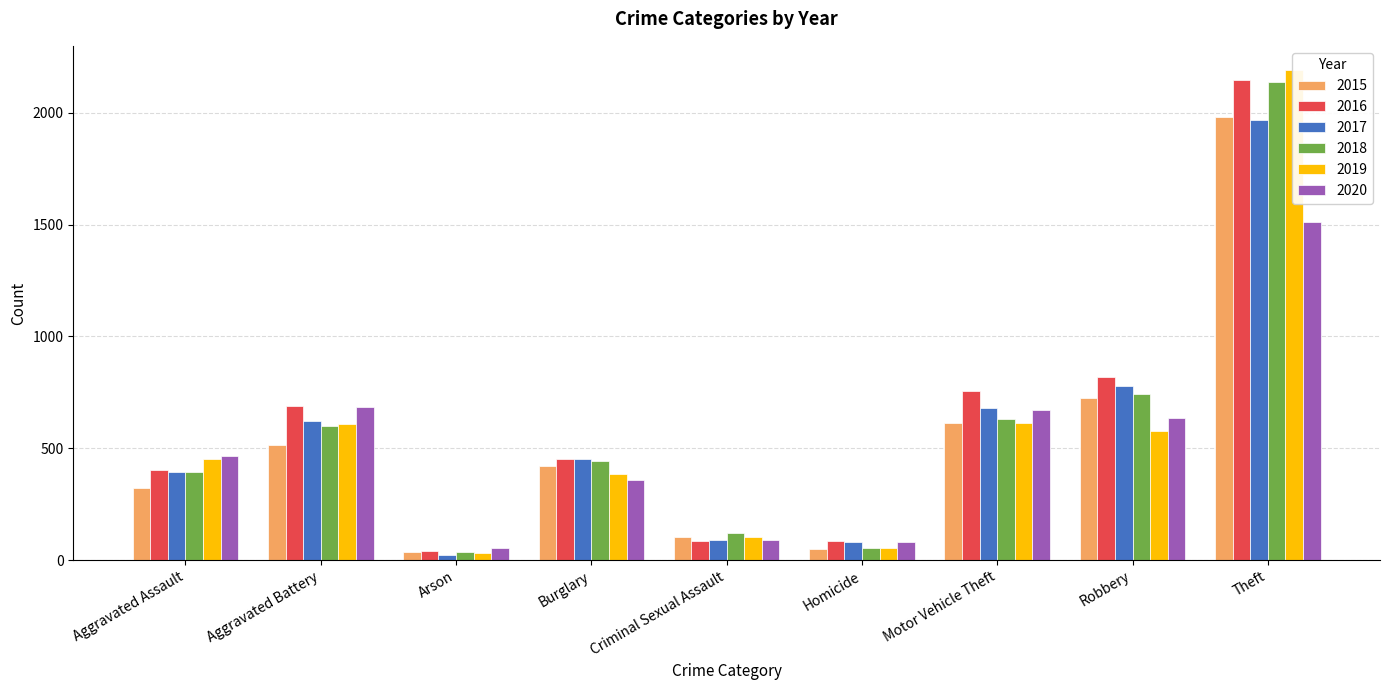

At Burglary, list the series in order from largest to smallest.

2017, 2016, 2018, 2015, 2019, 2020